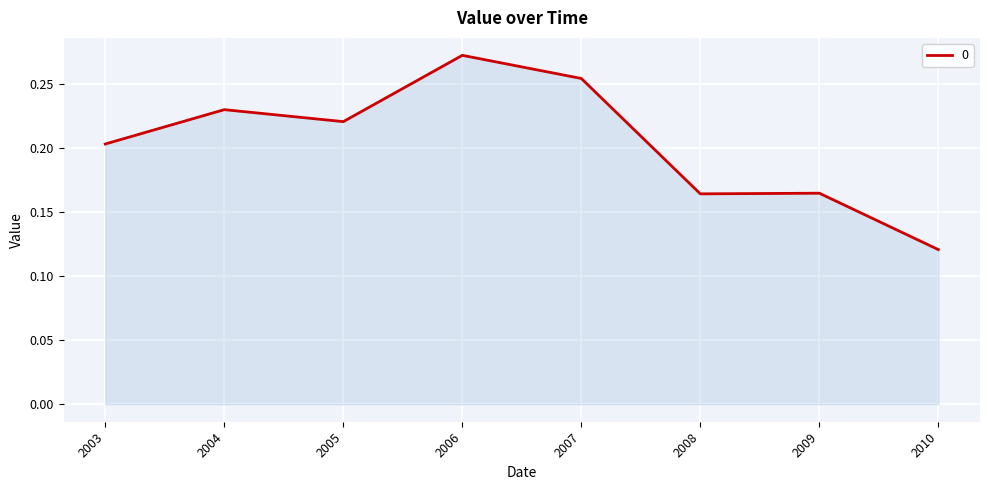

True or false: there are more than 1 points higher than both neighbors.

True